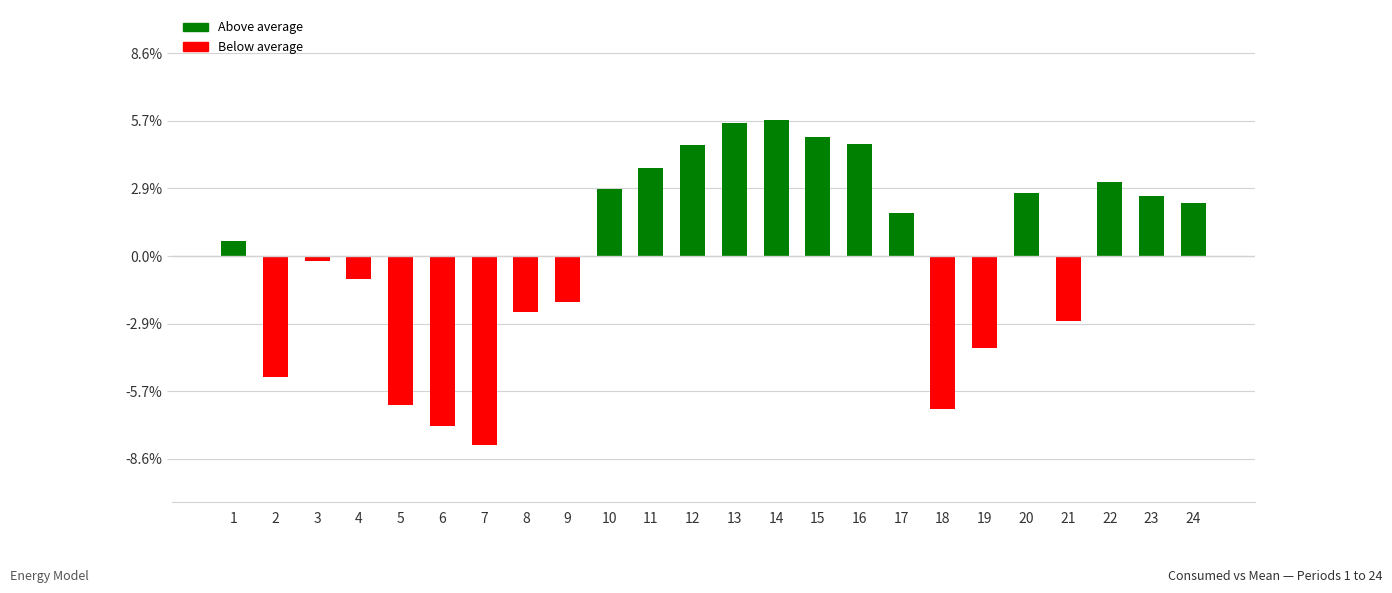

Is it true that the value at 3 is -134.2?

False